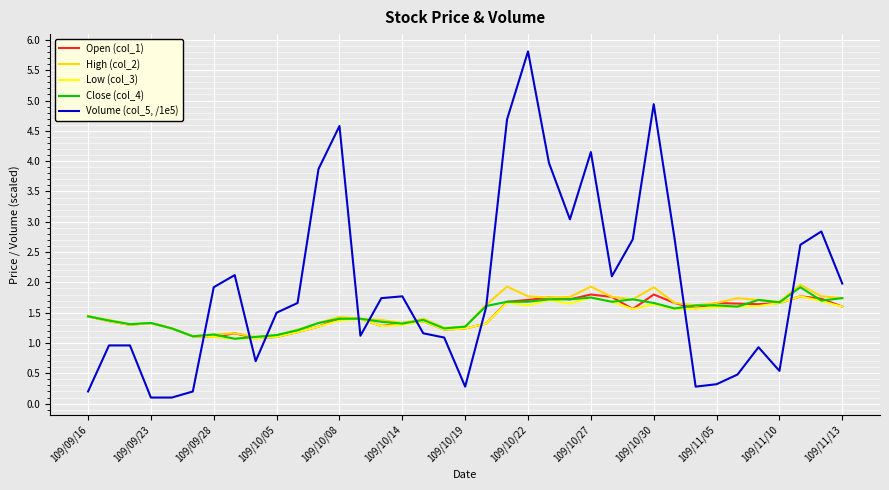

What is the maximum value shown in the chart?

5.8